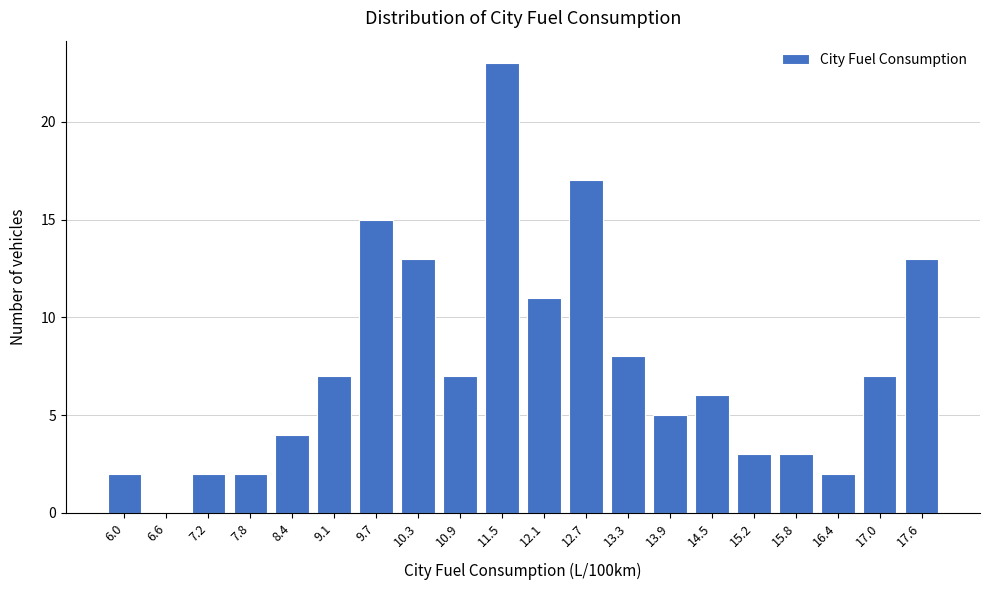

Reading left to right, extract all data points from this chart.

6.0=2	6.6=0	7.2=2	7.8=2	8.4=4	9.1=7	9.7=15	10.3=13	10.9=7	11.5=23	12.1=11	12.7=17	13.3=8	13.9=5	14.5=6	15.2=3	15.8=3	16.4=2	17.0=7	17.6=13